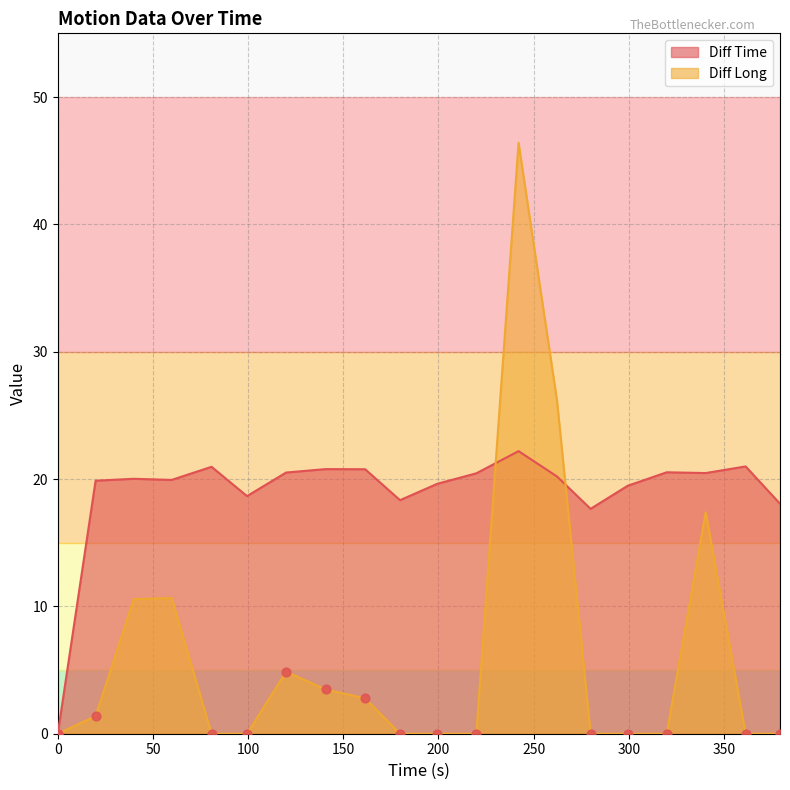

Is the value of Diff Long at 319.96 greater than the value of Diff Time at 179.84?

No